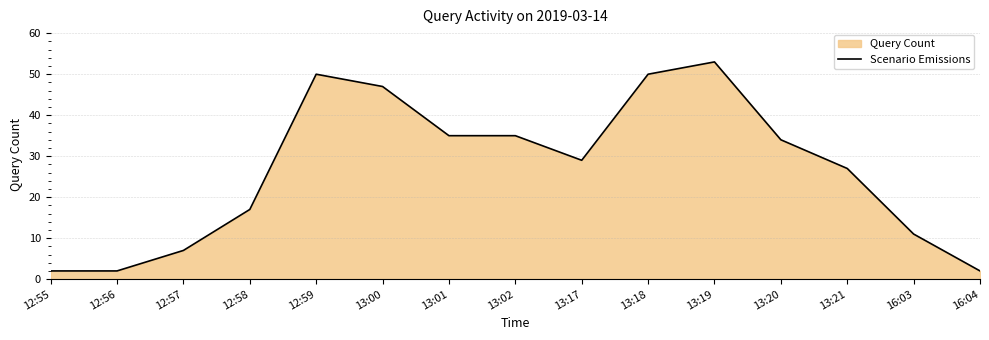

What is the greatest value displayed?

53